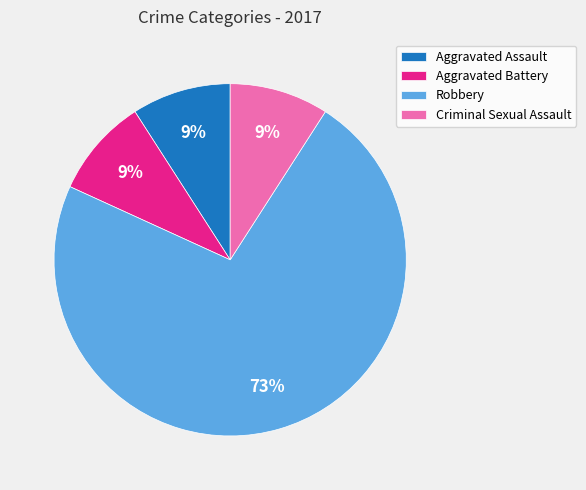

To the nearest percent, what is the difference between the largest and smallest slice percentages?

64%